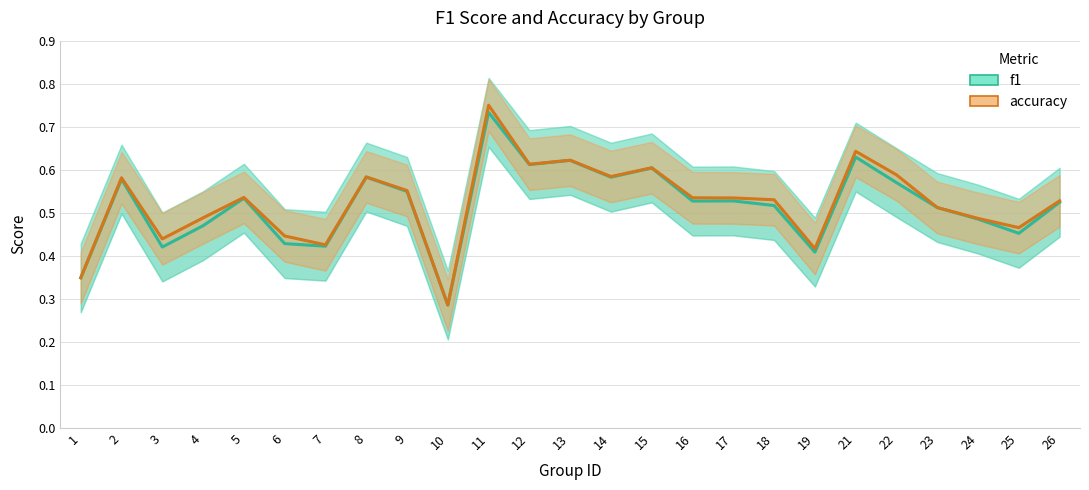

True or false: f1 has a value of 0.8 at 25.

False